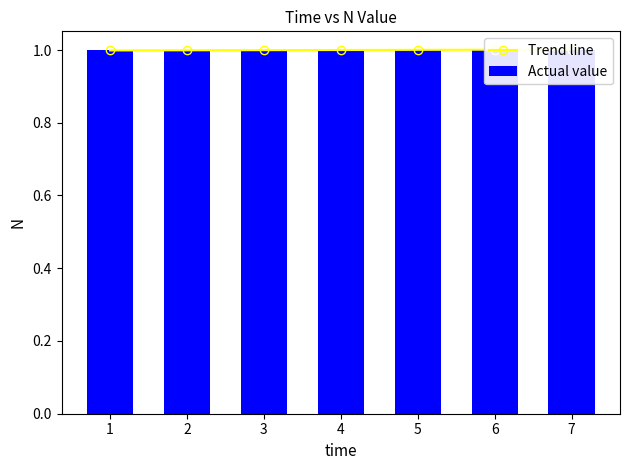

What are all the series names shown in the legend?

Trend line, Actual value